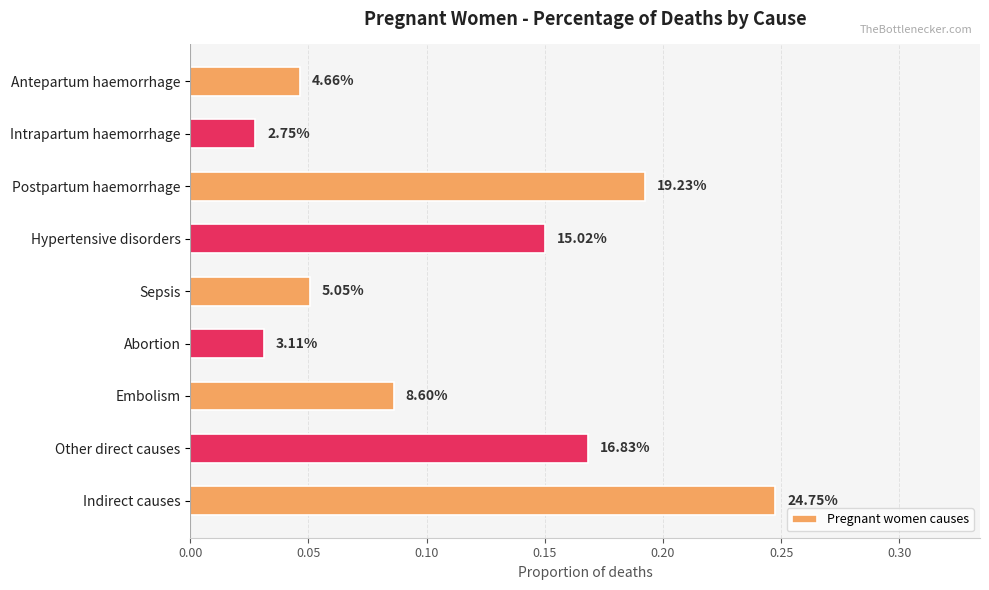

What is the maximum value shown in the chart?

0.2